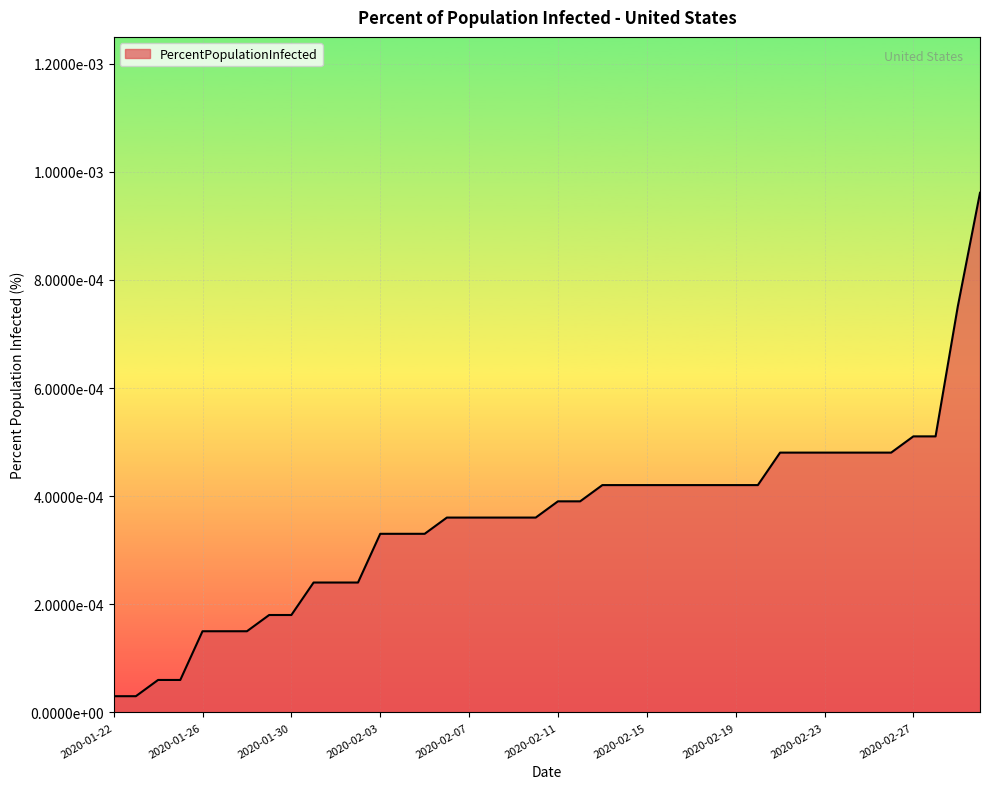

Rank the categories by value from lowest to highest.

2020-01-22, 2020-01-23, 2020-01-24, 2020-01-25, 2020-01-26, 2020-01-27, 2020-01-28, 2020-01-29, 2020-01-30, 2020-01-31, 2020-02-01, 2020-02-02, 2020-02-03, 2020-02-04, 2020-02-05, 2020-02-06, 2020-02-07, 2020-02-08, 2020-02-09, 2020-02-10, 2020-02-11, 2020-02-12, 2020-02-13, 2020-02-14, 2020-02-15, 2020-02-16, 2020-02-17, 2020-02-18, 2020-02-19, 2020-02-20, 2020-02-21, 2020-02-22, 2020-02-23, 2020-02-24, 2020-02-25, 2020-02-26, 2020-02-27, 2020-02-28, 2020-02-29, 2020-03-01